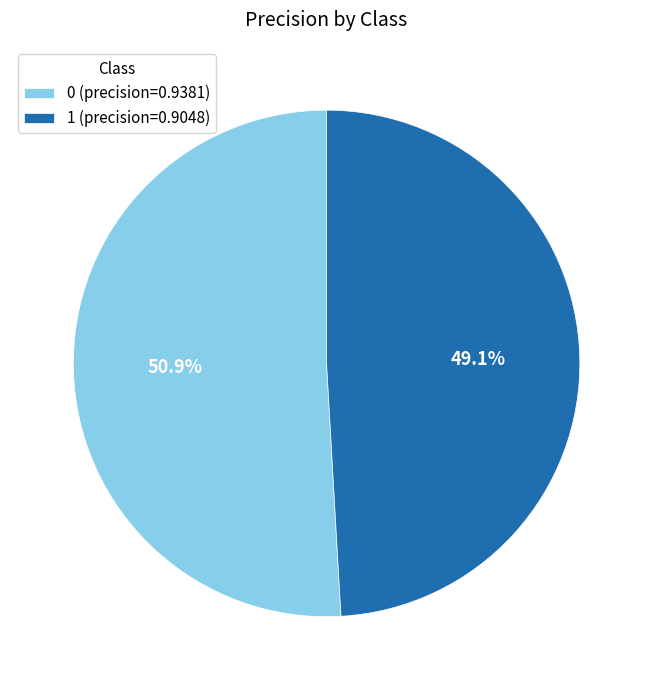

What percentage do 0 and 1 together represent?

100.0%